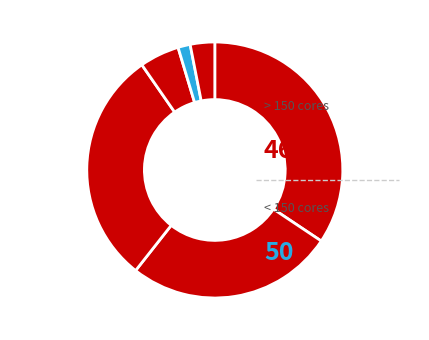

How many slices are in this pie chart?

6